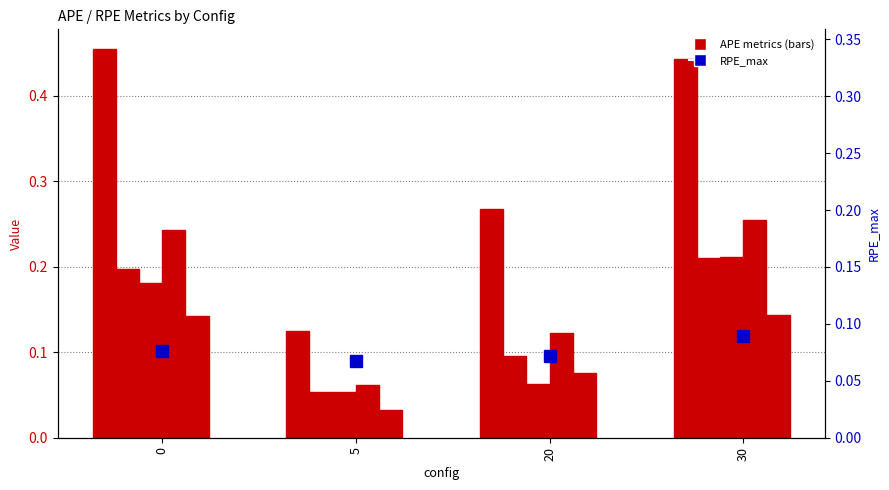

The value of APE_std at 30 is 0.1. True or false?

True